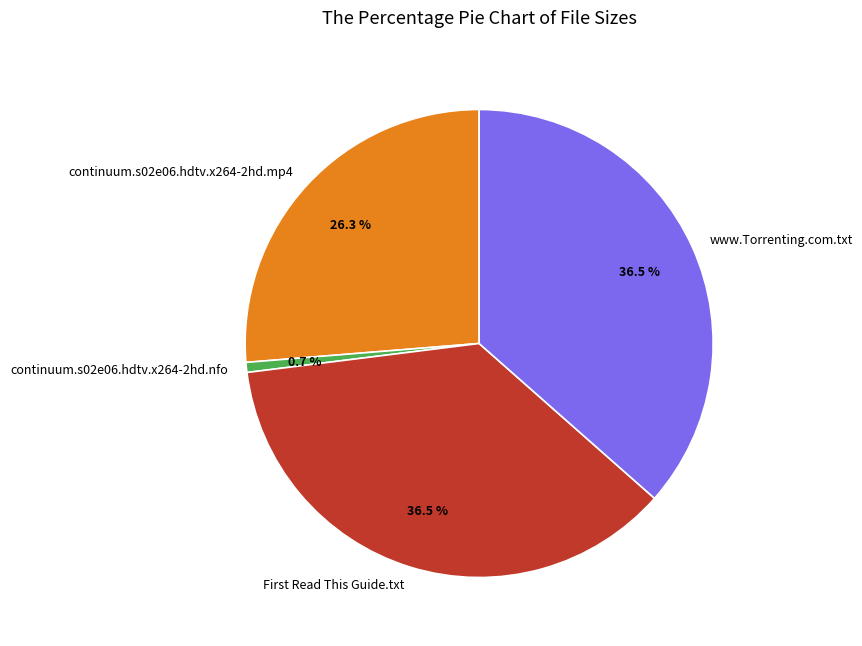

Which category has the smallest portion of the pie?

continuum.s02e06.hdtv.x264-2hd.nfo